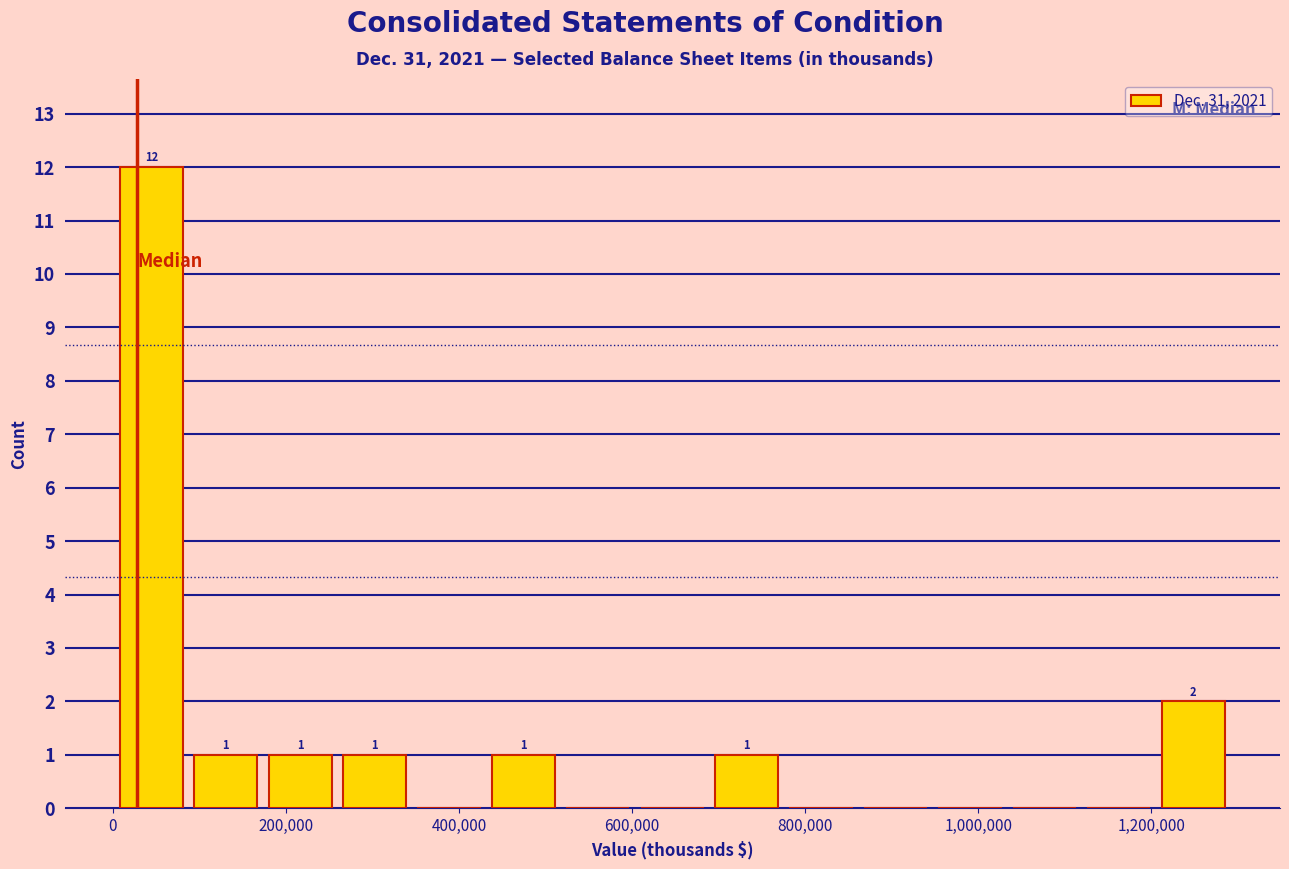

Over which range of the x-axis is the bar tallest?

0 to 80000